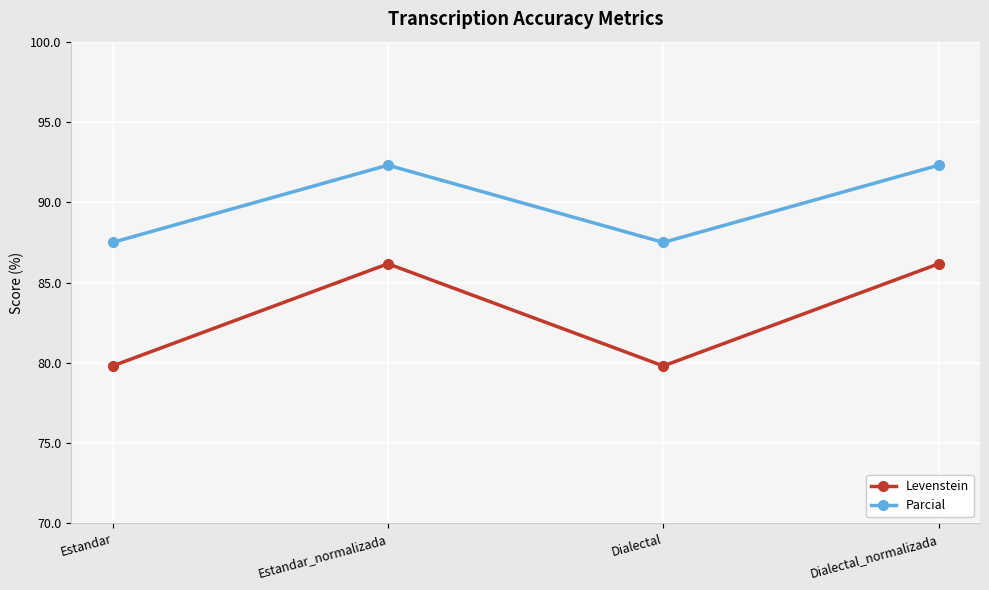

What value does the Parcial series have at Estandar_normalizada?

92.3